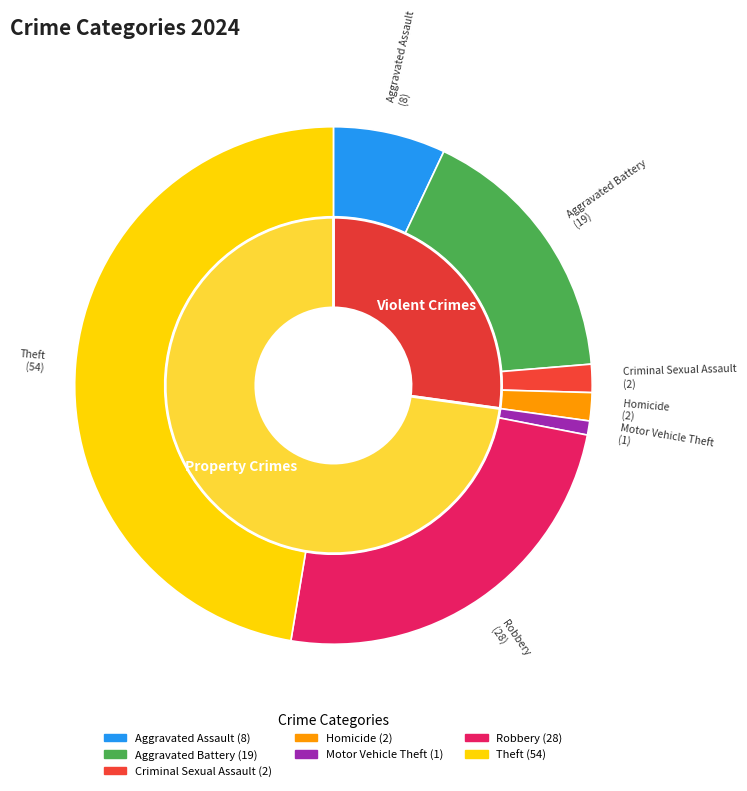

Rank the categories by value from lowest to highest.

Motor Vehicle Theft, Criminal Sexual Assault, Homicide, Aggravated Assault, Aggravated Battery, Robbery, Theft